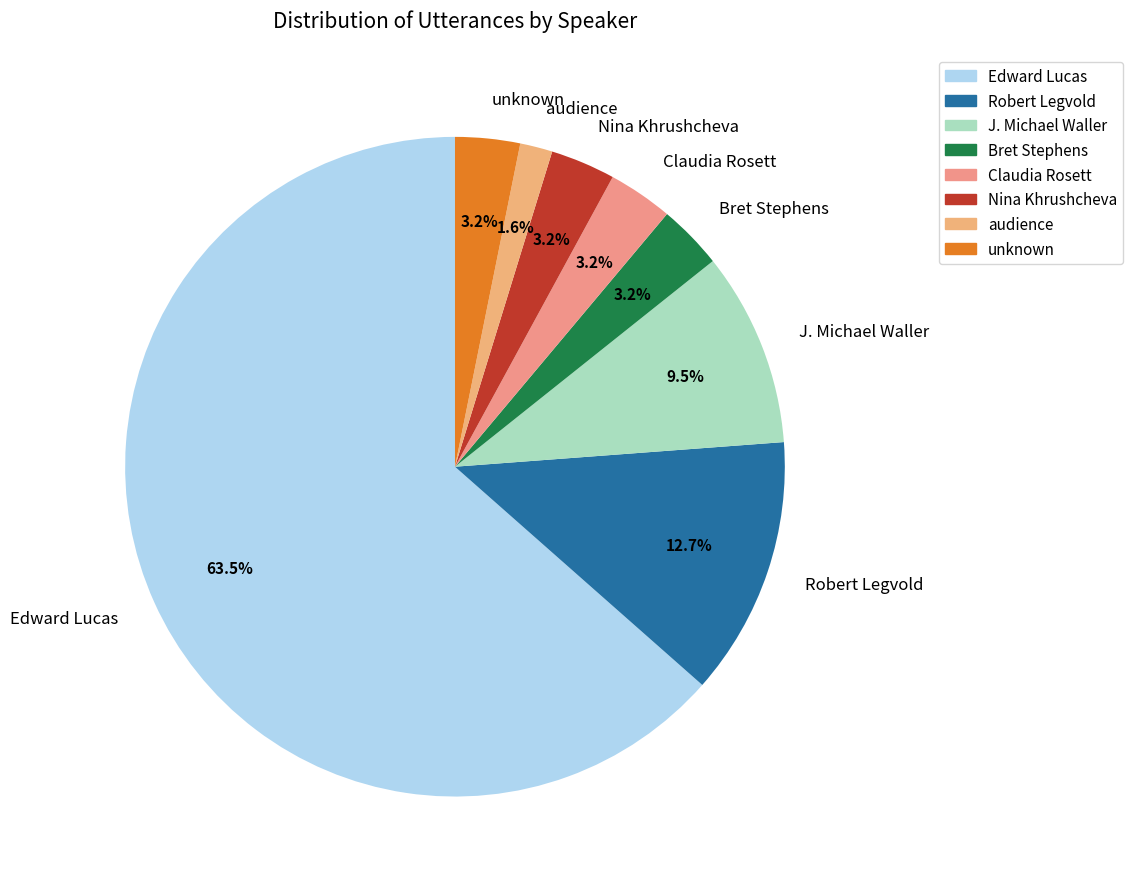

Which slice is the smallest?

audience